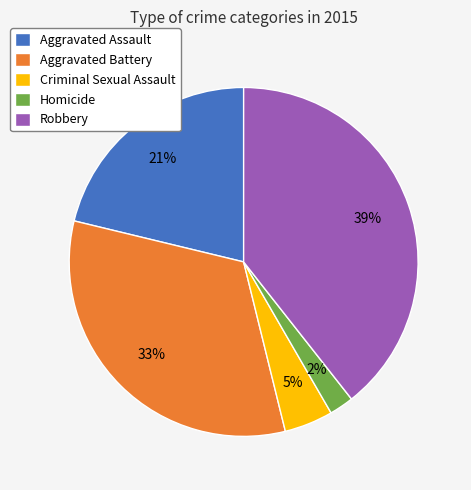

Rank the categories by value from lowest to highest.

Homicide, Criminal Sexual Assault, Aggravated Assault, Aggravated Battery, Robbery